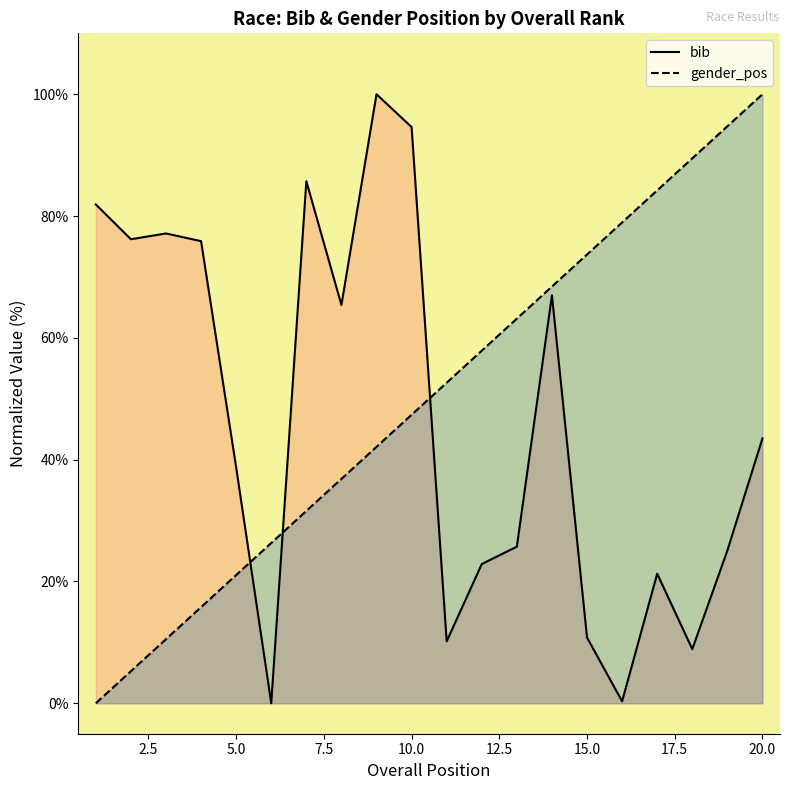

What is the greatest value displayed?

100.0